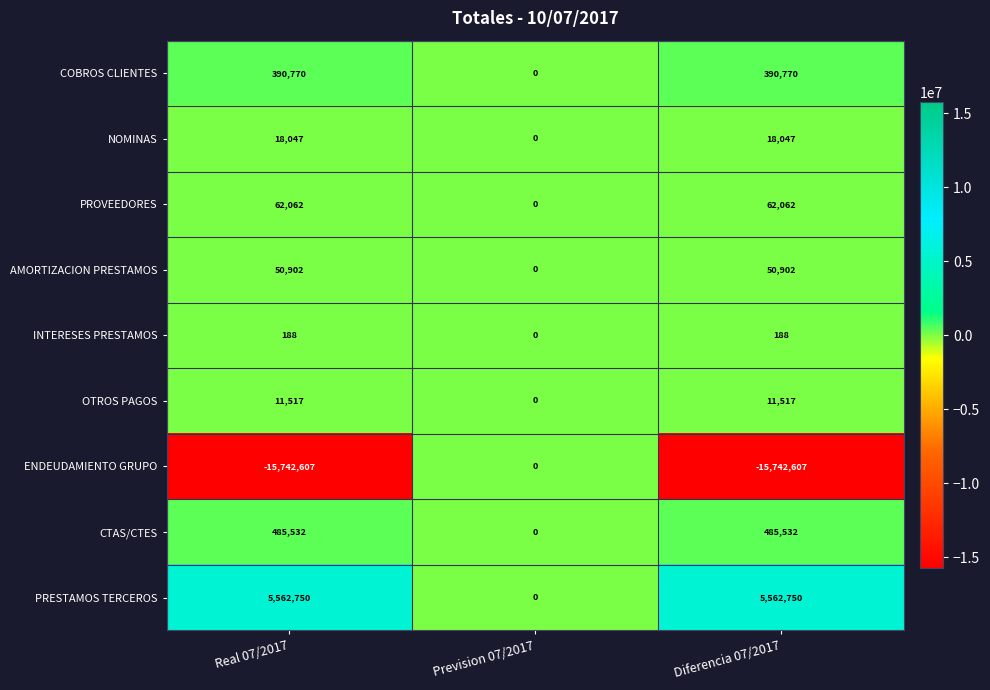

What is the smallest value displayed?

-15742607